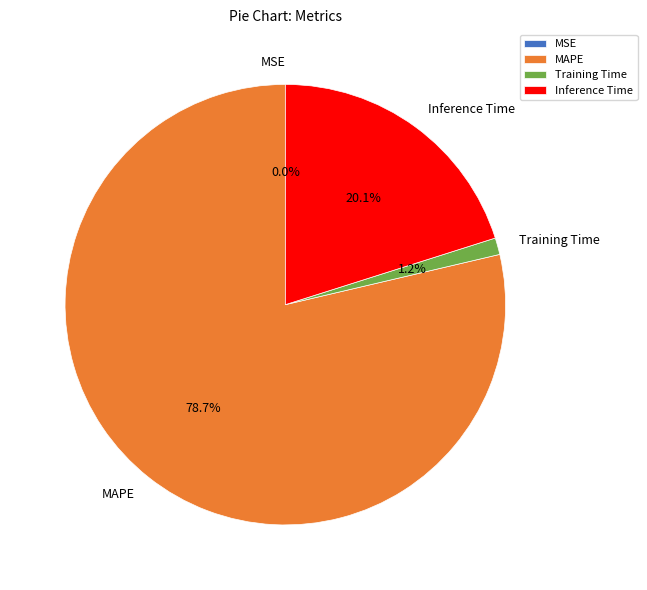

Which has a higher value, Inference Time or MAPE?

MAPE